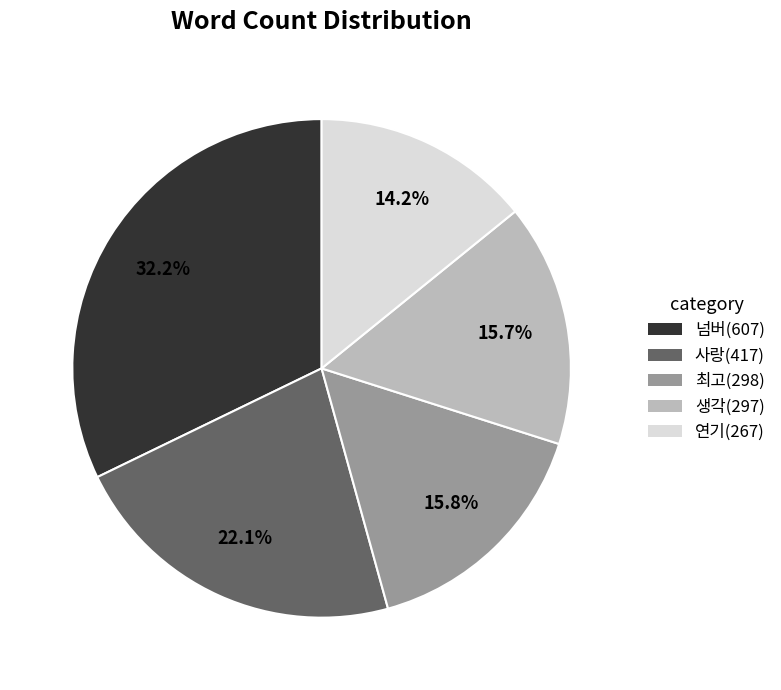

Is there any slice that represents more than half of the pie?

No